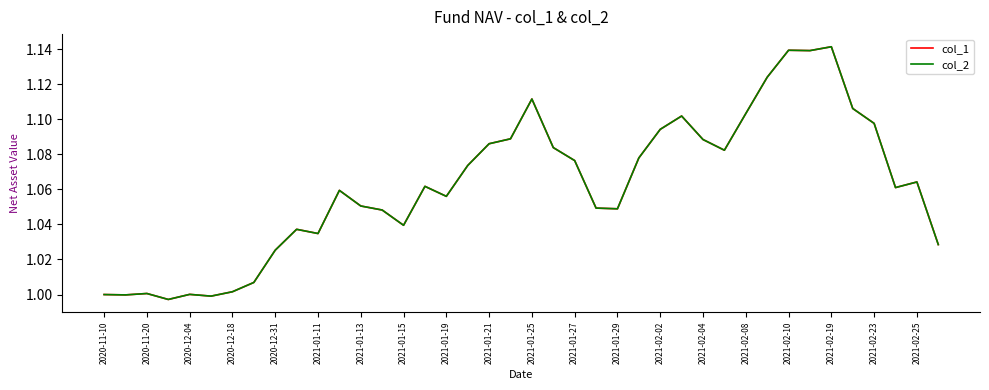

List the series in order of their peak value, lowest first.

col_1, col_2